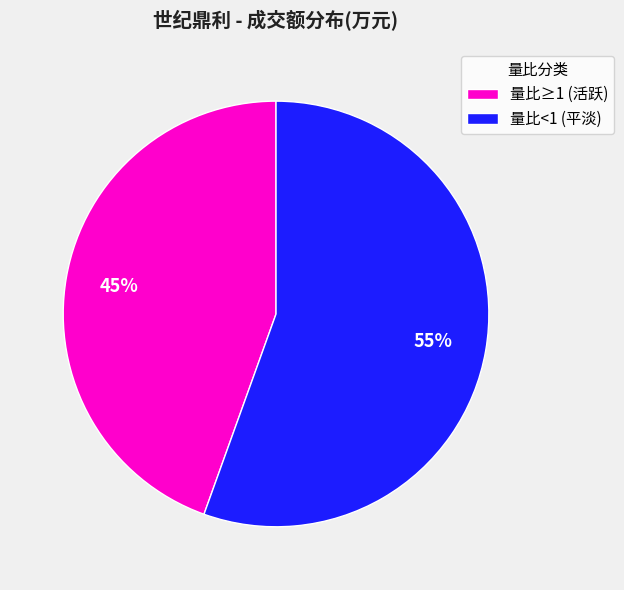

Count the number of slices in the pie.

2